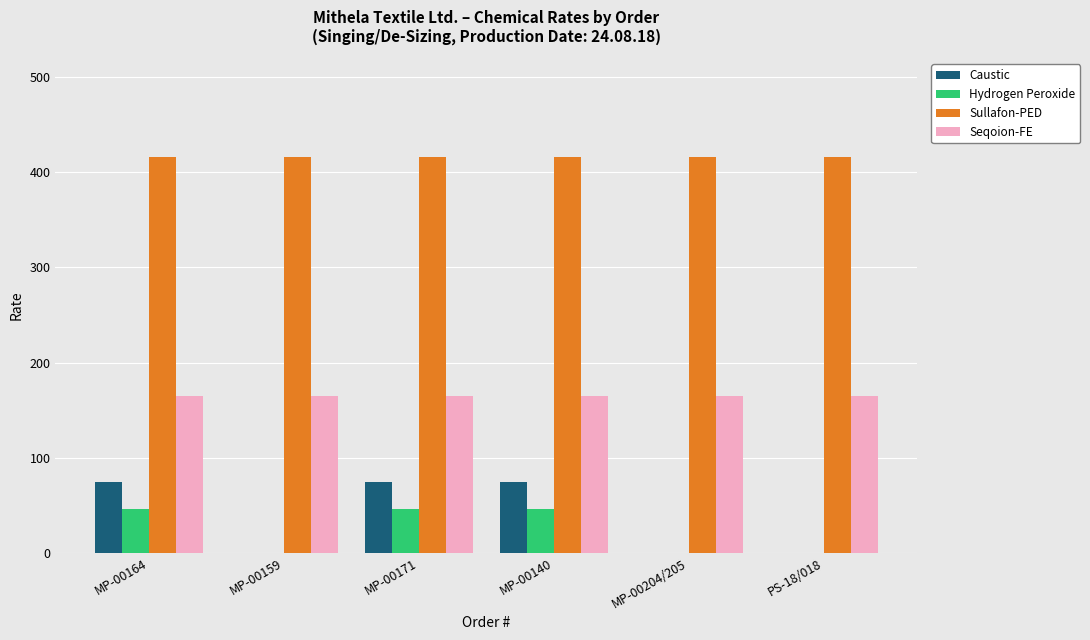

Which series changed the most between MP-00164 and MP-00159?

Caustic